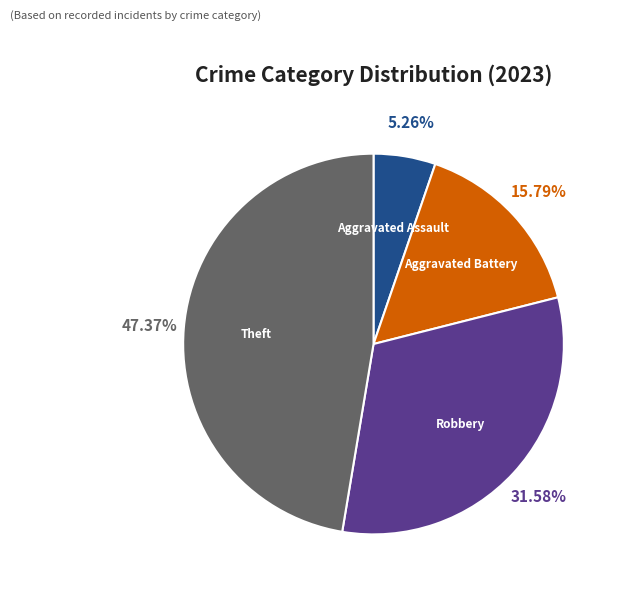

Between Theft and Aggravated Assault, which is larger?

Theft